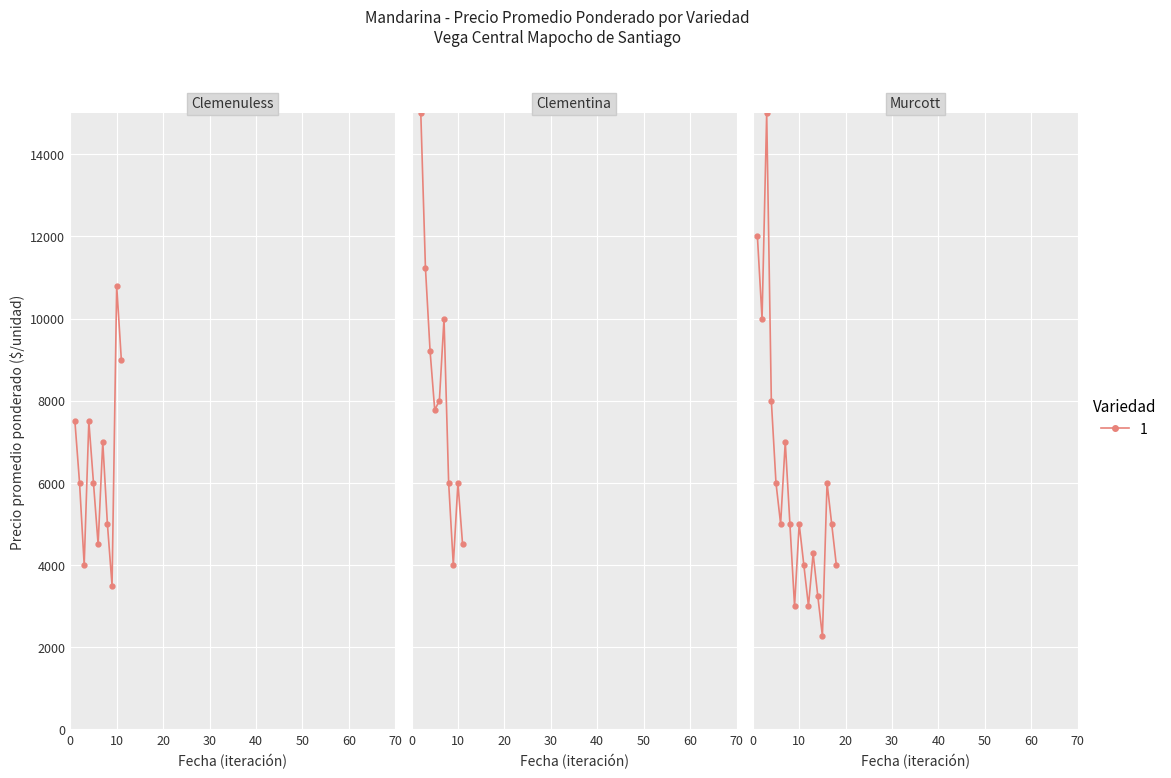

How many lines are shown in the chart?

1